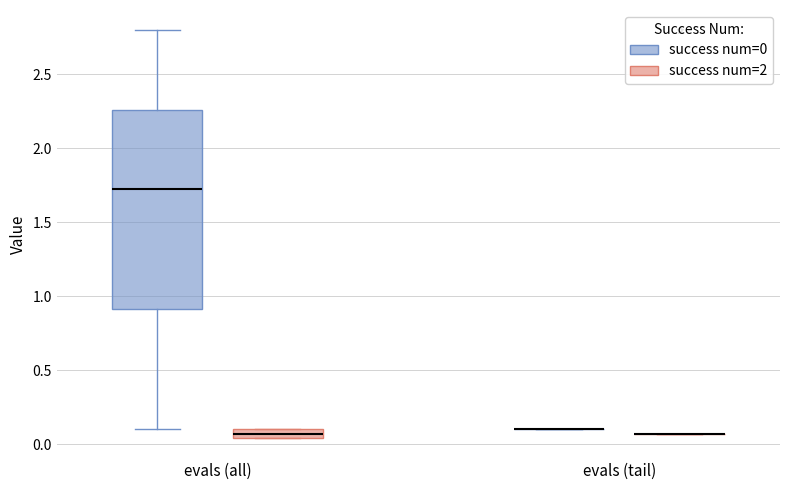

Comparing the boxes themselves (not the whiskers), which one is the tallest?

evals (all) (success num=0)